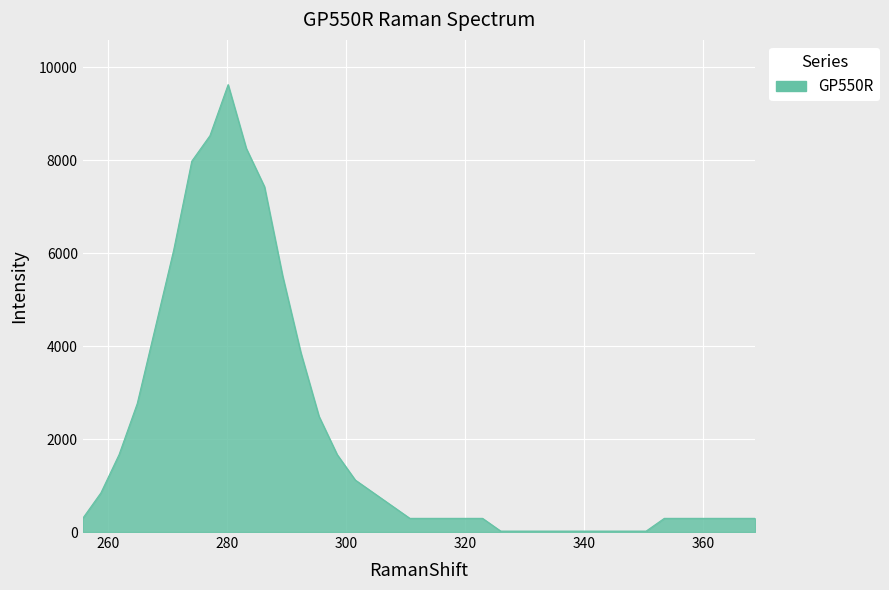

What is the greatest value displayed?

9627.5